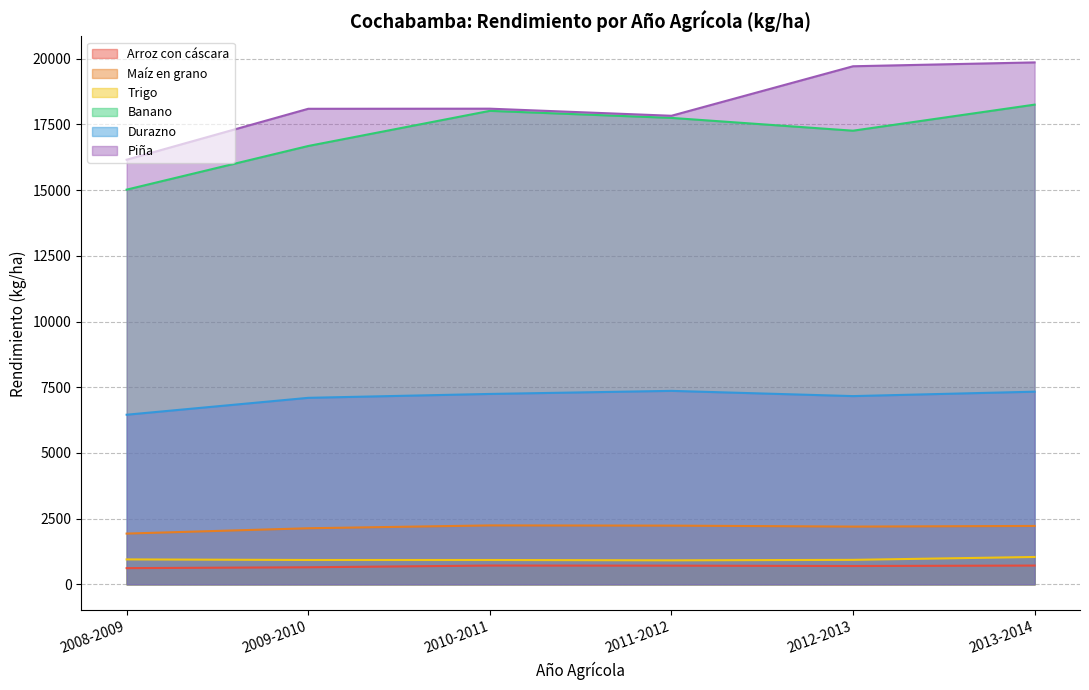

What is the label of the 6th point from the left?

2013-2014